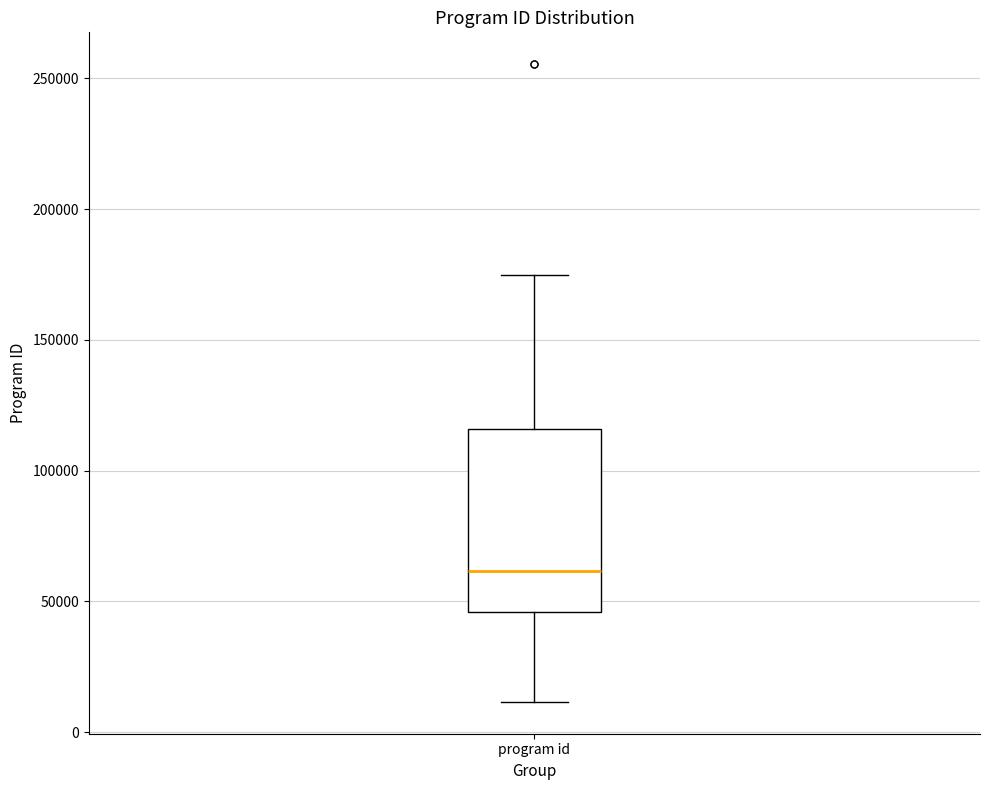

Read this box plot against the y-axis: the position of the median line, the range covered by the box, and the ends of both whiskers. The values are not printed on the chart, so give them approximately, as read against the axis.

median 60000, box 45000 to 115000, whiskers 10000 to 175000